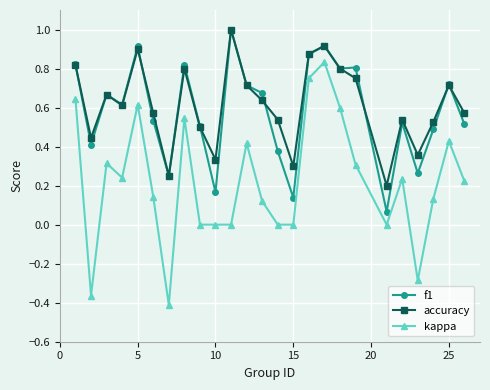

True or false: f1 and kappa intersect in this chart.

False